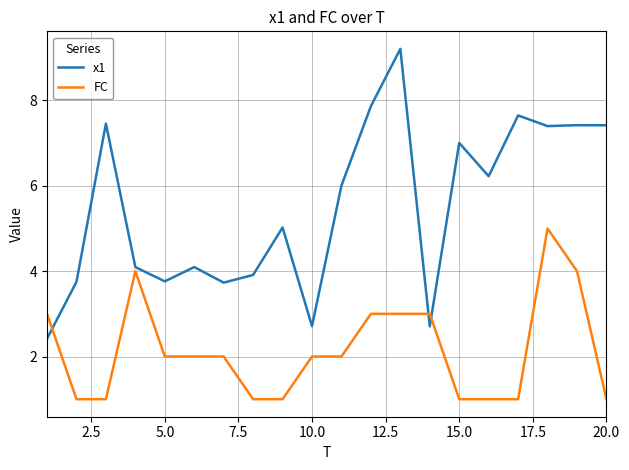

Rank the series by their average value, from highest to lowest.

x1, FC